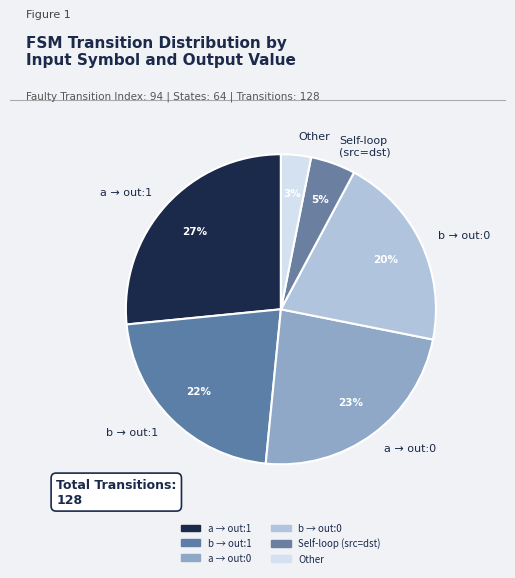

To the nearest percent, what is the average slice percentage?

17%